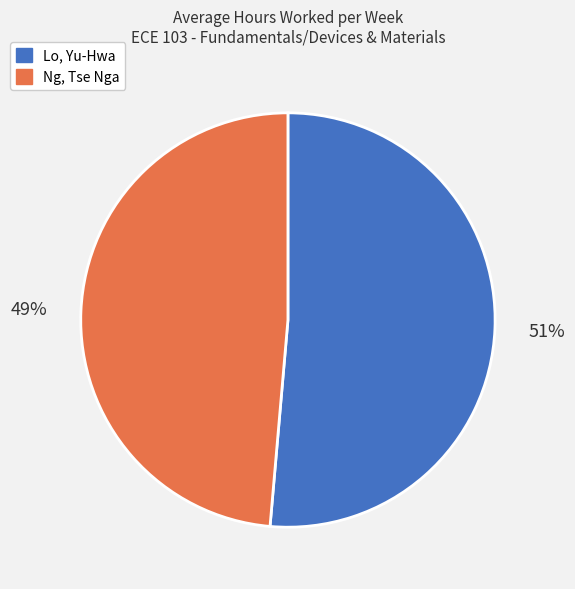

To the nearest percent, what portion does Ng, Tse Nga represent?

49%